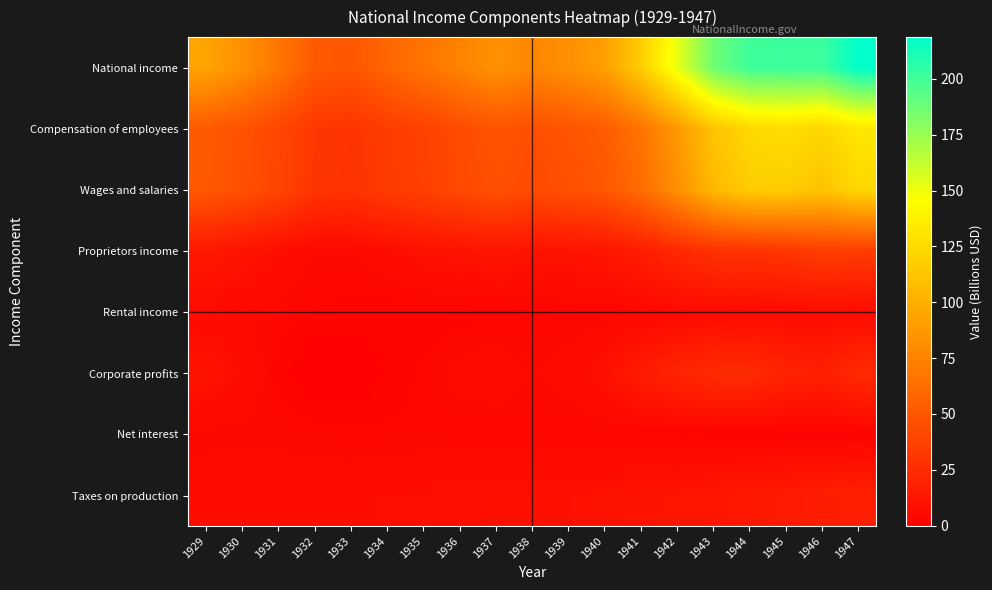

At which category is the sum across all series the highest?

1947